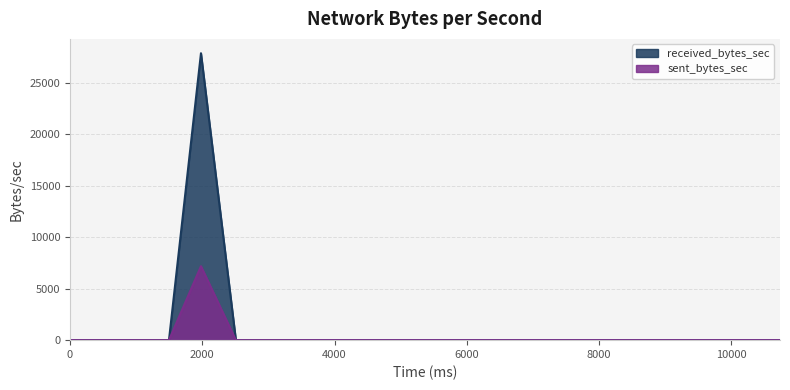

True or false: received_bytes_sec and sent_bytes_sec cross at least once.

False